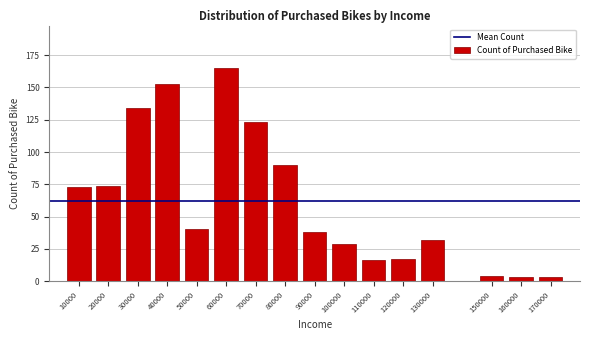

Reading left to right, transcribe all the data shown in this chart.

10000=73	20000=74	30000=134	40000=153	50000=40	60000=165	70000=123	80000=90	90000=38	100000=29	110000=16	120000=17	130000=32	150000=4	160000=3	170000=3